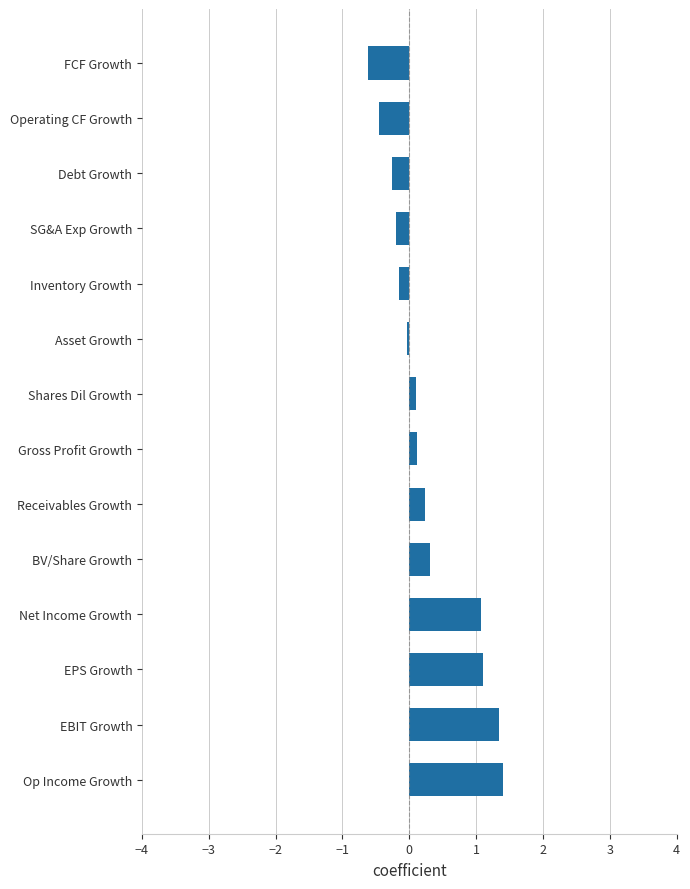

Which has a higher value, SG&A Exp Growth or Gross Profit Growth?

Gross Profit Growth